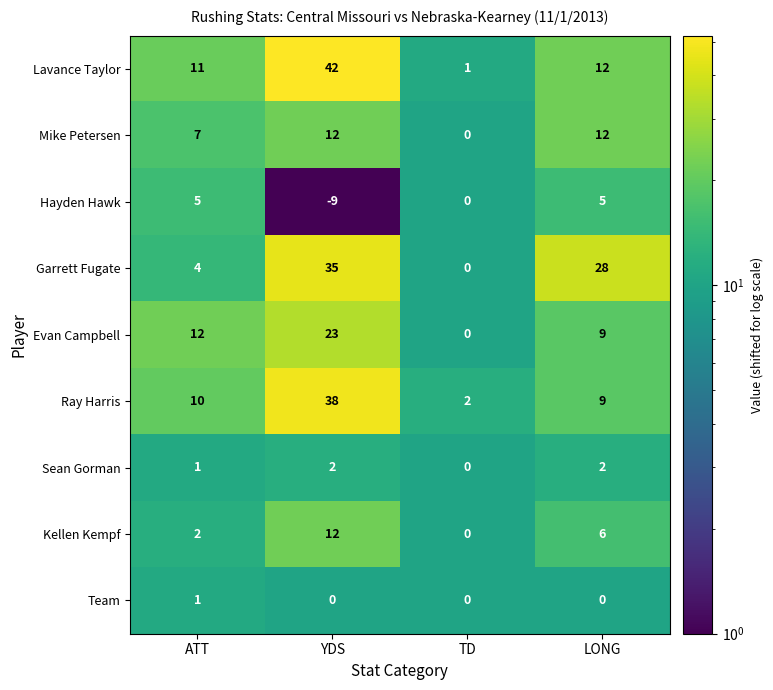

Where is Mike Petersen nearest to the value 6?

ATT